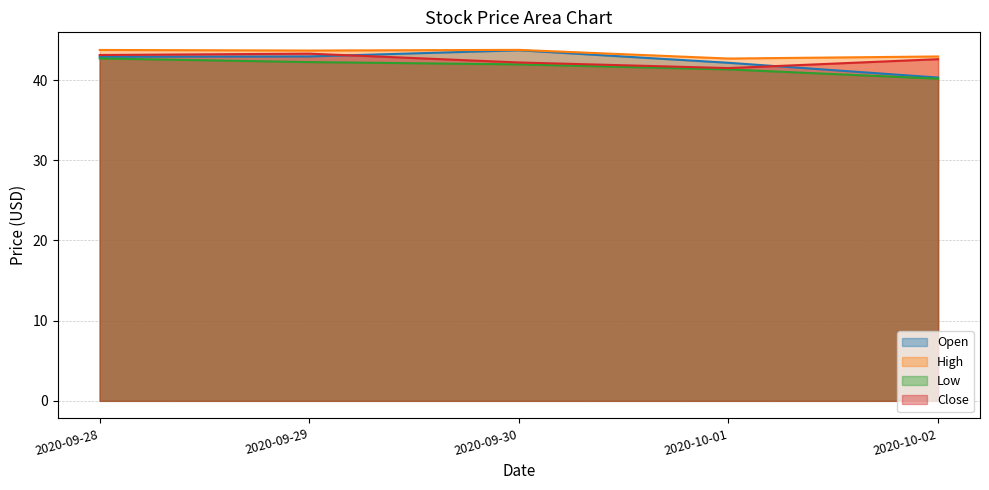

True or false: Open has more than 0 interior local peaks.

True